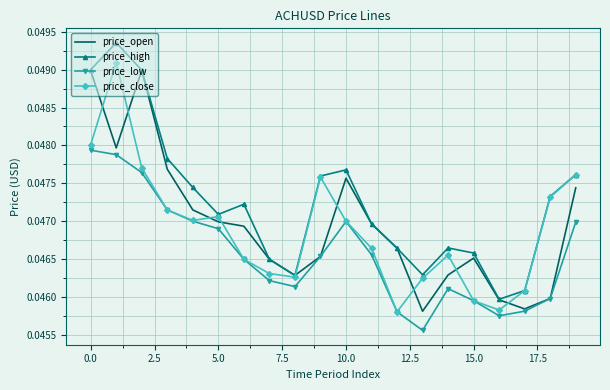

True or false: price_high and price_low cross at least once.

False